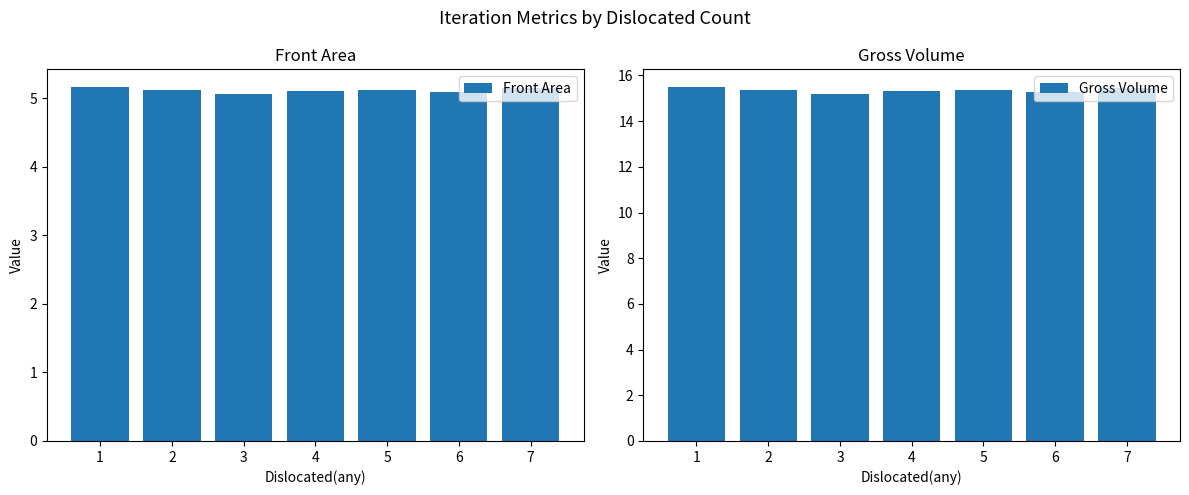

How many Gross Volume values are between 15 and 16?

7